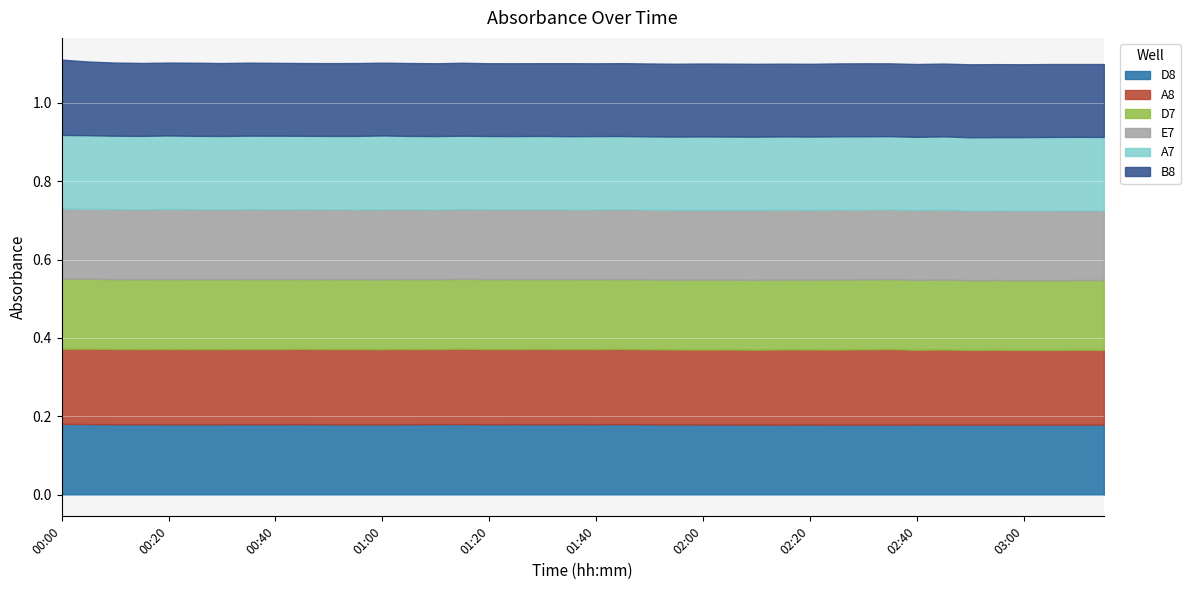

True or false: E7 has a value of 0.3 at 03:15.

False